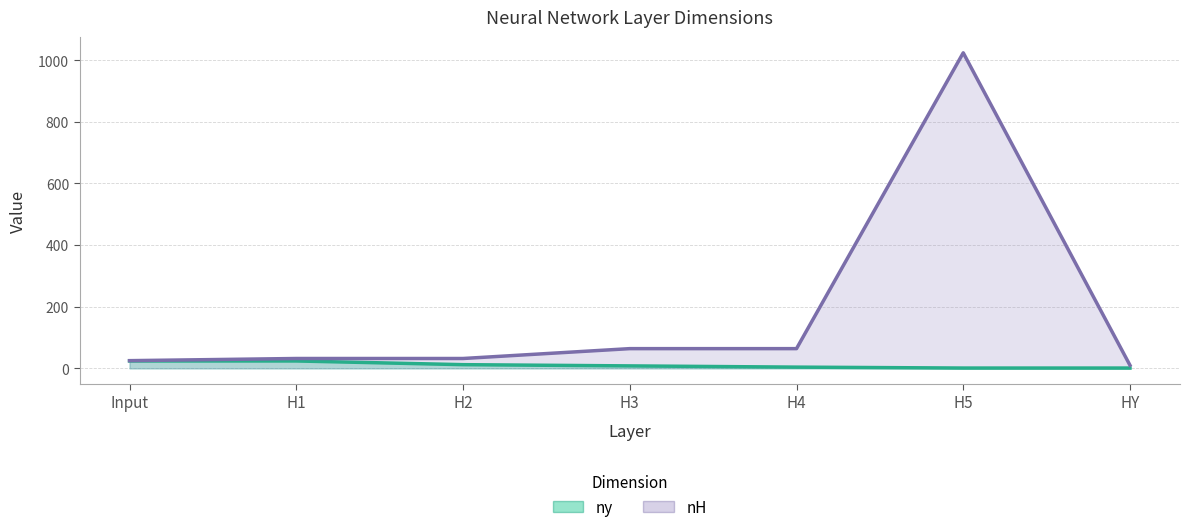

At which category does the chart reach its minimum across all series?

H5